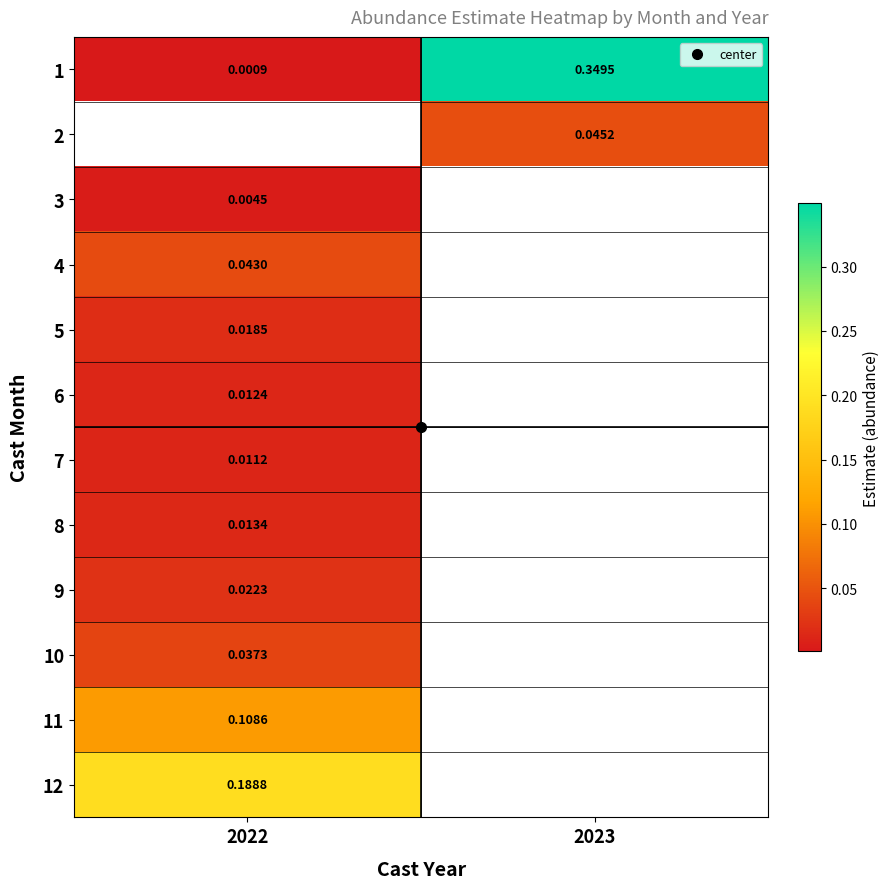

Is it true that 2 equals 0.0 at 2023?

False